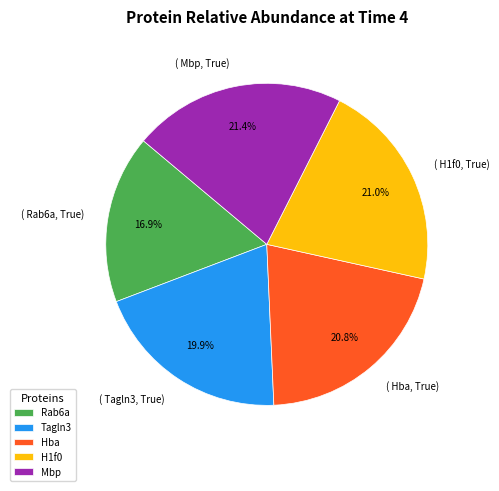

What portion of the pie excludes Tagln3?

80.1%